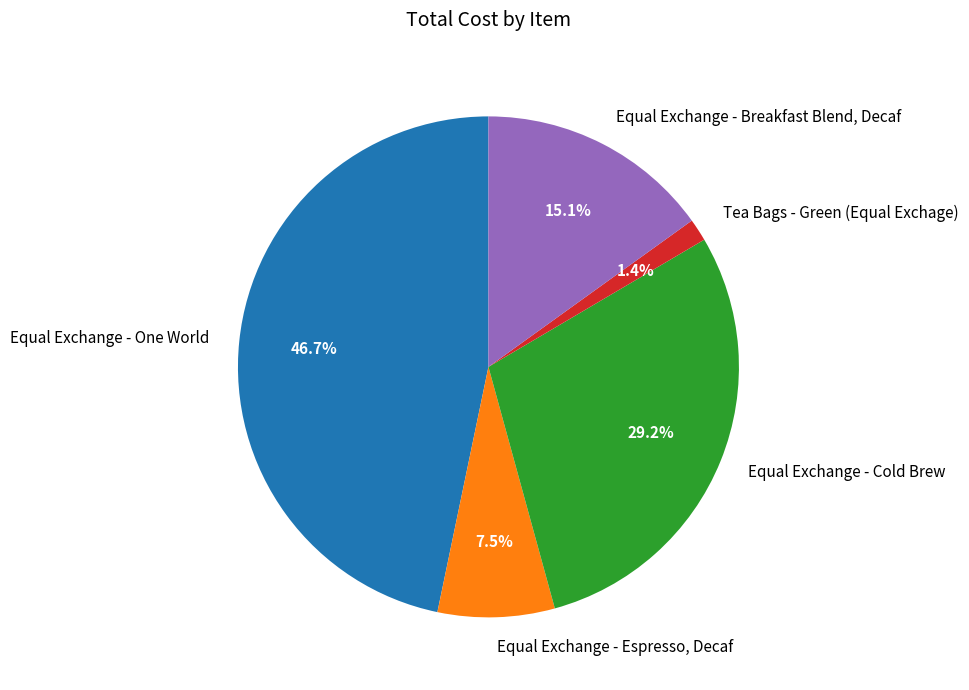

How much of the chart is everything except Tea Bags - Green (Equal Exchage)?

98.6%